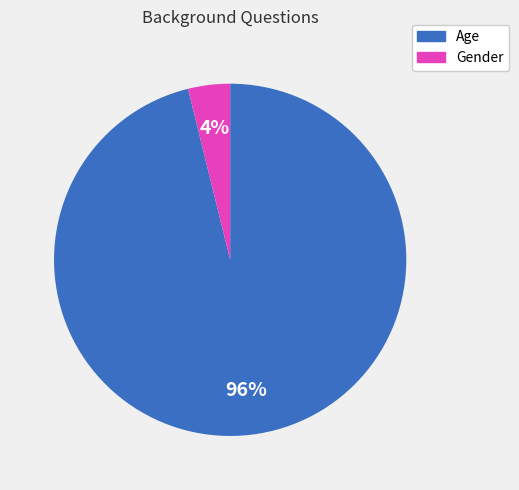

Combined, do Age and Gender account for over 50%?

Yes